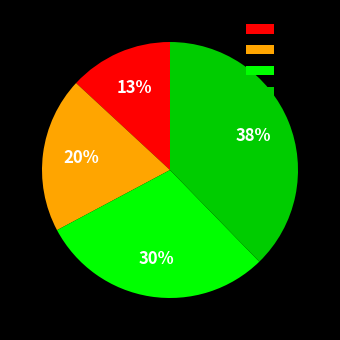

Is it true that Cat 0 is 13% of the pie?

True